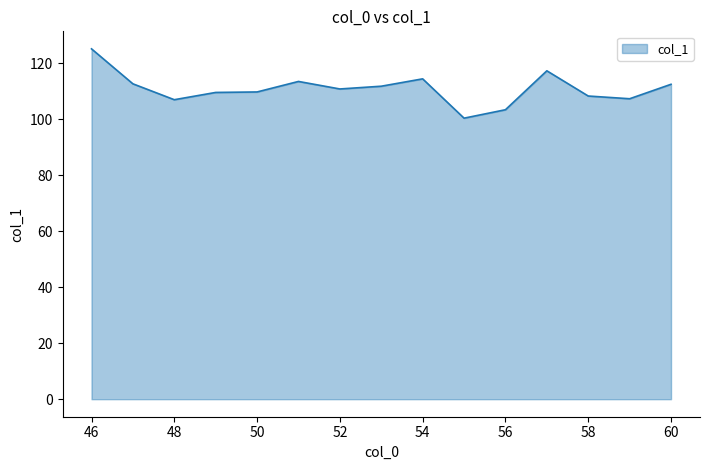

What is the average value?

110.9